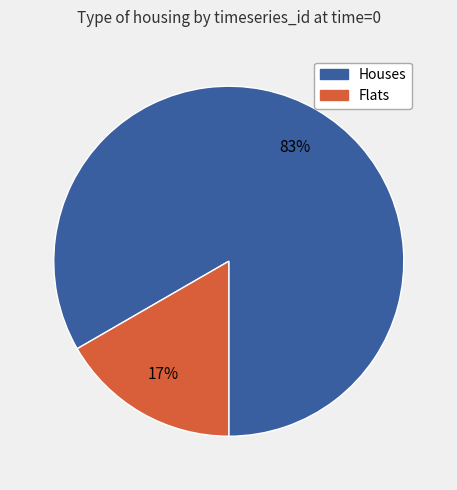

To the nearest percent, what is the average slice percentage?

50%